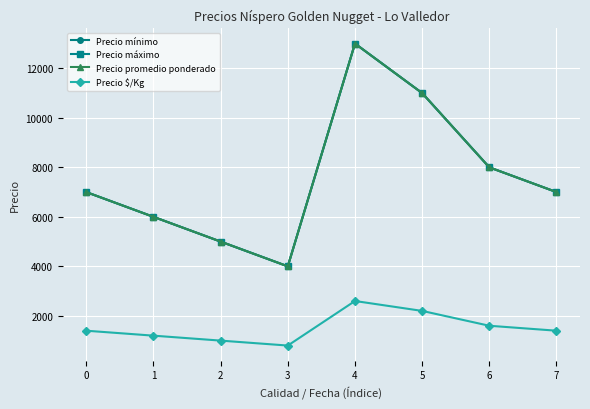

Does the chart have visible grid lines?

Yes